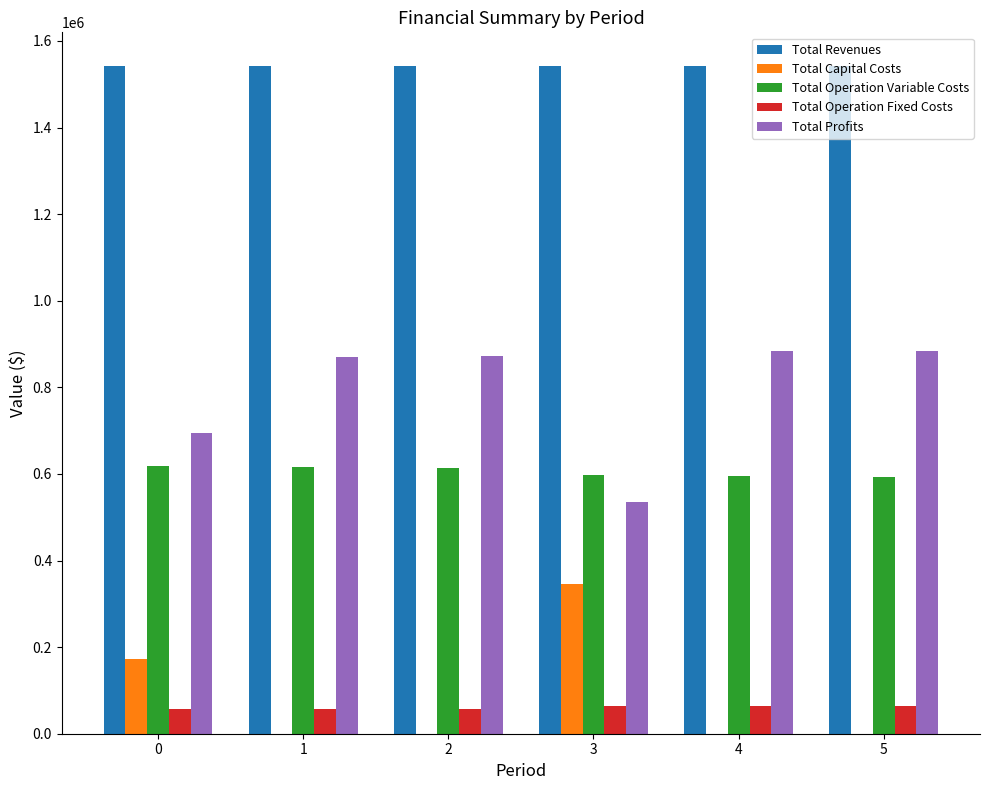

What is the sum of the Total Profits values at 4 and 0?

1578388.4